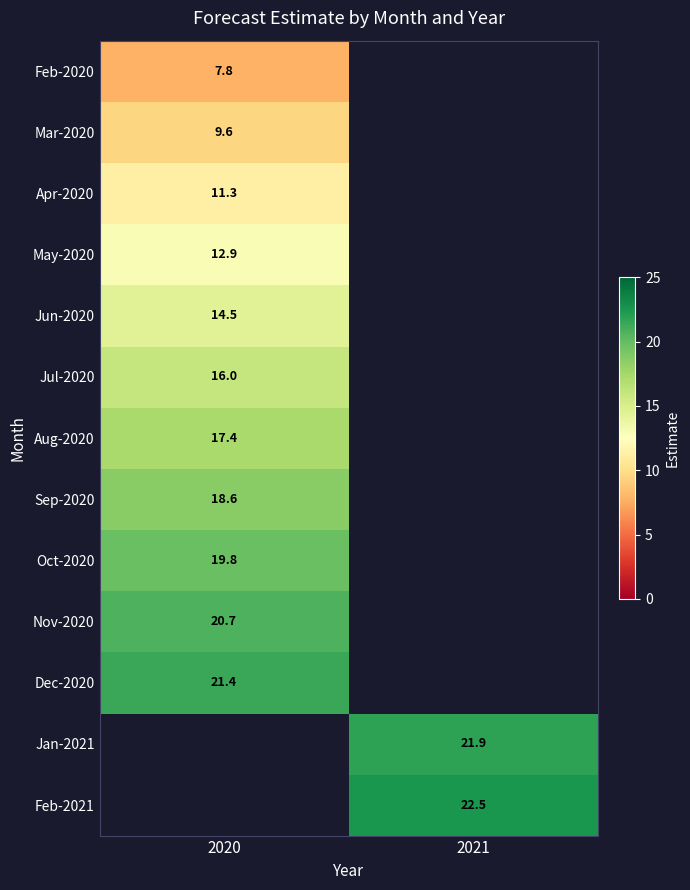

How many series are shown in this chart?

13